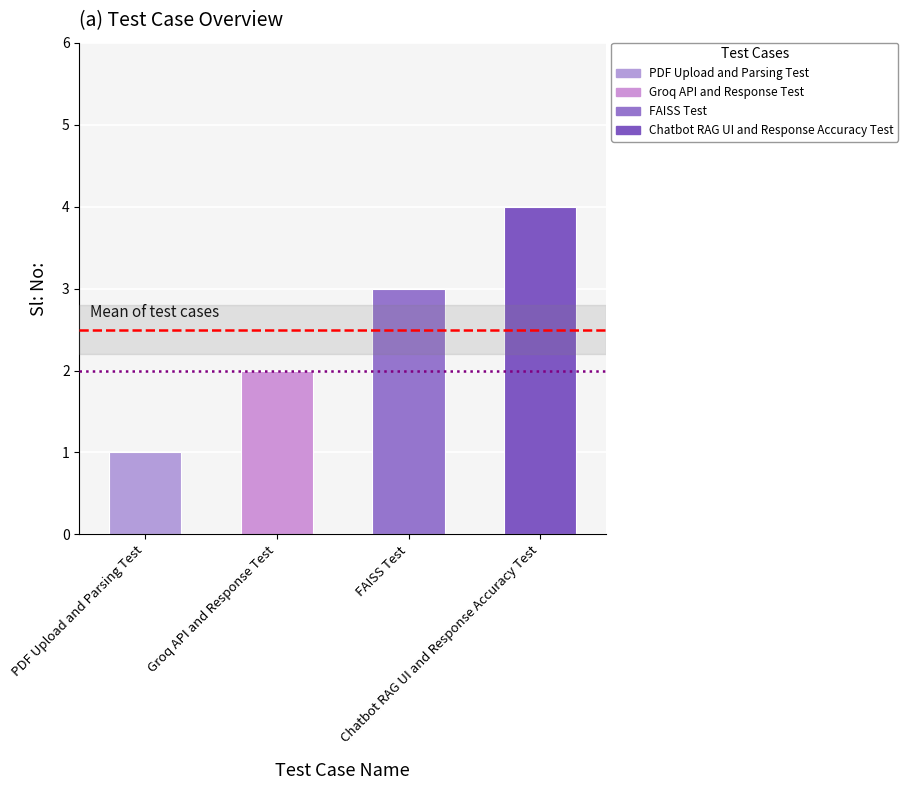

What is the sum of all values?

10